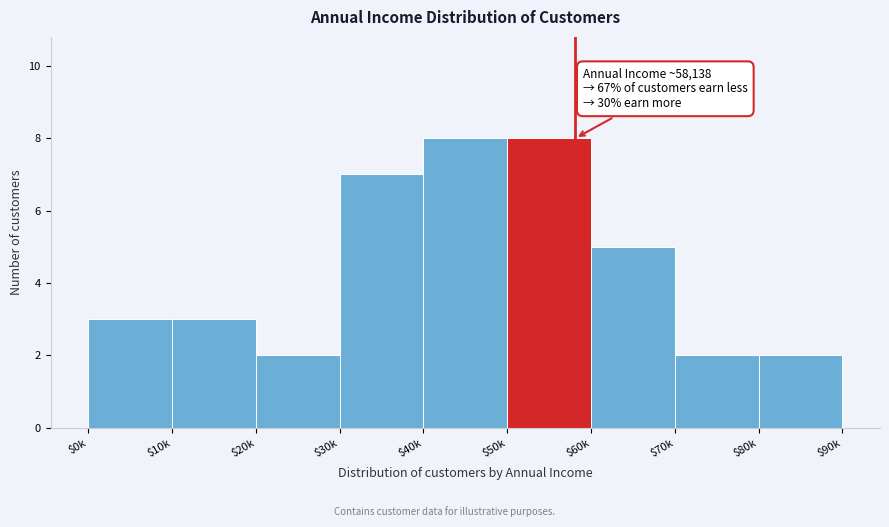

Reading left to right, transcribe all the data shown in this chart.

3	3	2	7	8	8	5	2	2